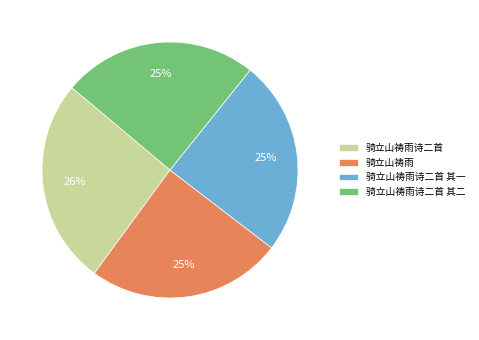

Is there any slice that represents more than half of the pie?

No